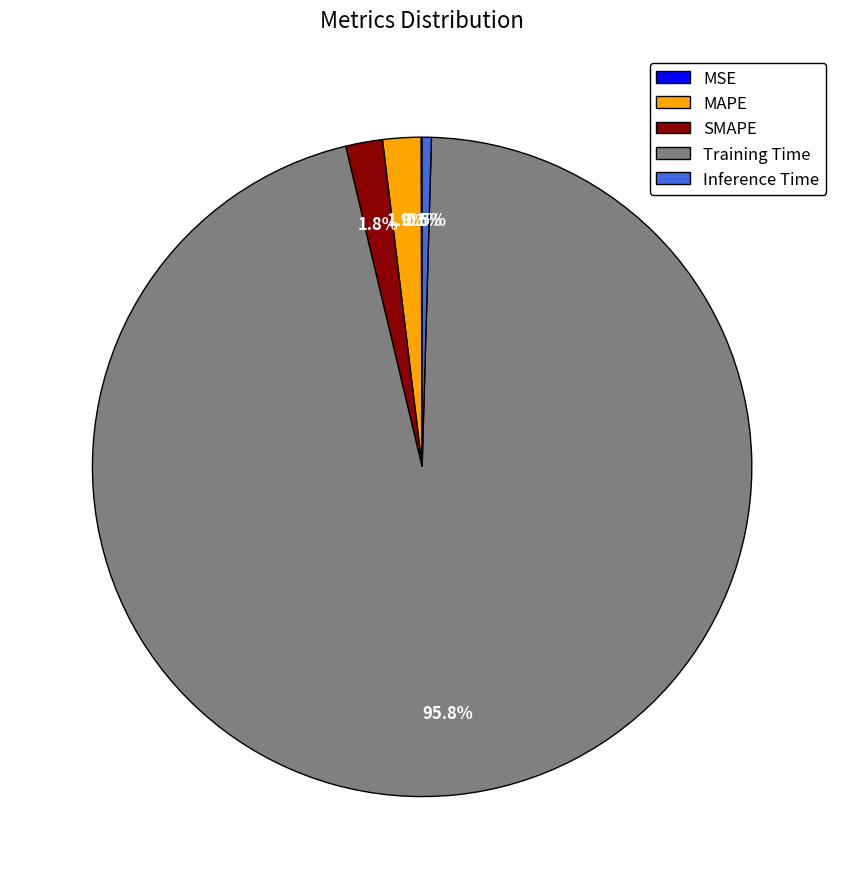

To the nearest percent, what percentage of the pie is SMAPE?

2%